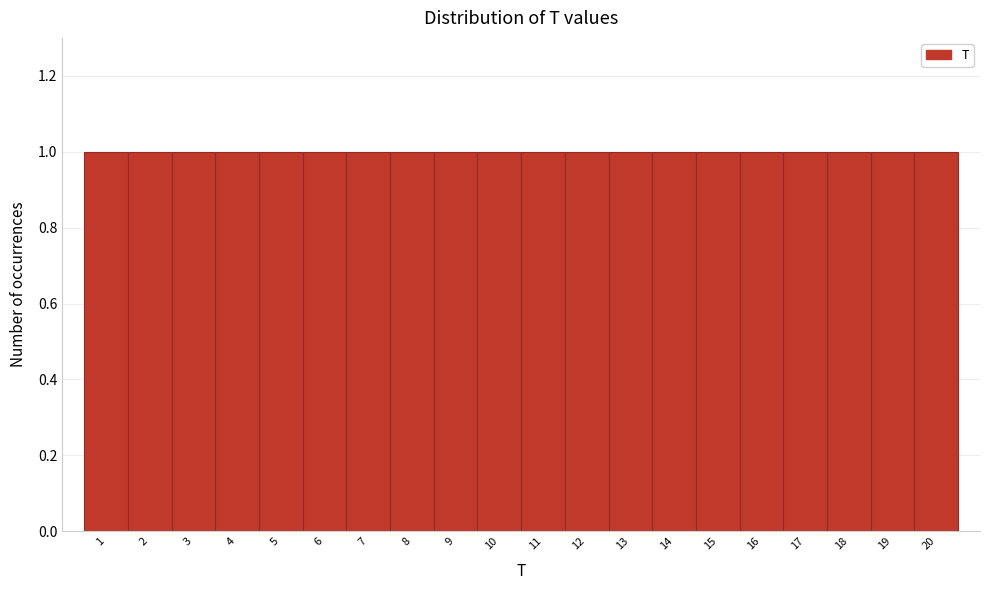

Reading left to right, transcribe this chart: for each bar, give the range it covers on the x-axis and its height. The values are not printed on the chart, so give them approximately, as read against the axis.

0.5 to 1.5: 1
1.5 to 2.5: 1
2.5 to 3.5: 1
3.5 to 4.5: 1
4.5 to 5.5: 1
5.5 to 6.5: 1
6.5 to 7.5: 1
7.5 to 8.5: 1
8.5 to 9.5: 1
9.5 to 10.5: 1
10.5 to 11.5: 1
11.5 to 12.5: 1
12.5 to 13.5: 1
13.5 to 14.5: 1
14.5 to 15.5: 1
15.5 to 16.5: 1
16.5 to 17.5: 1
17.5 to 18.5: 1
18.5 to 19.5: 1
19.5 to 20.5: 1